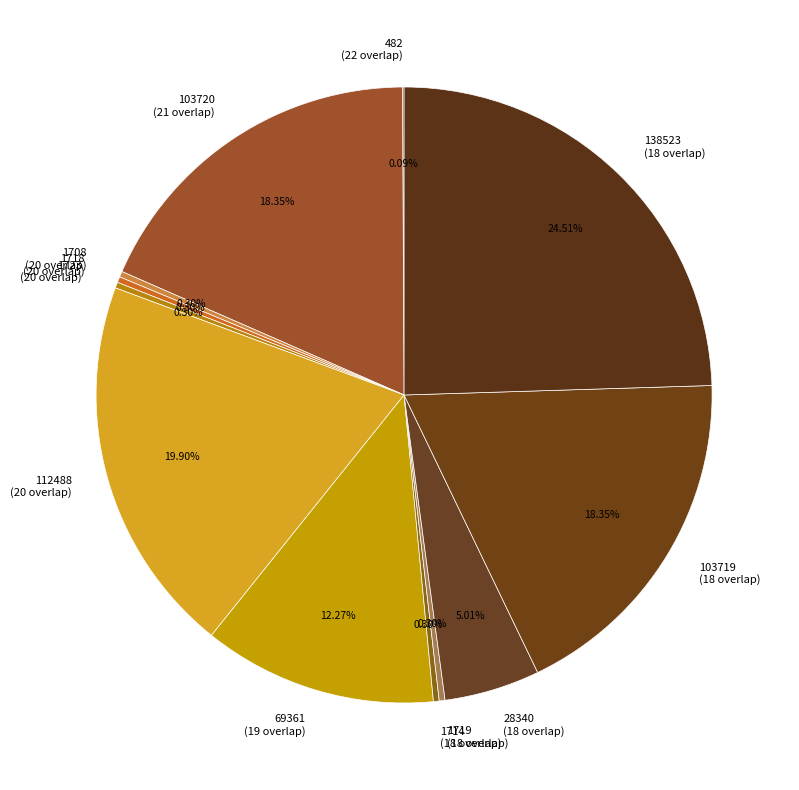

Which slice is the largest?

138523